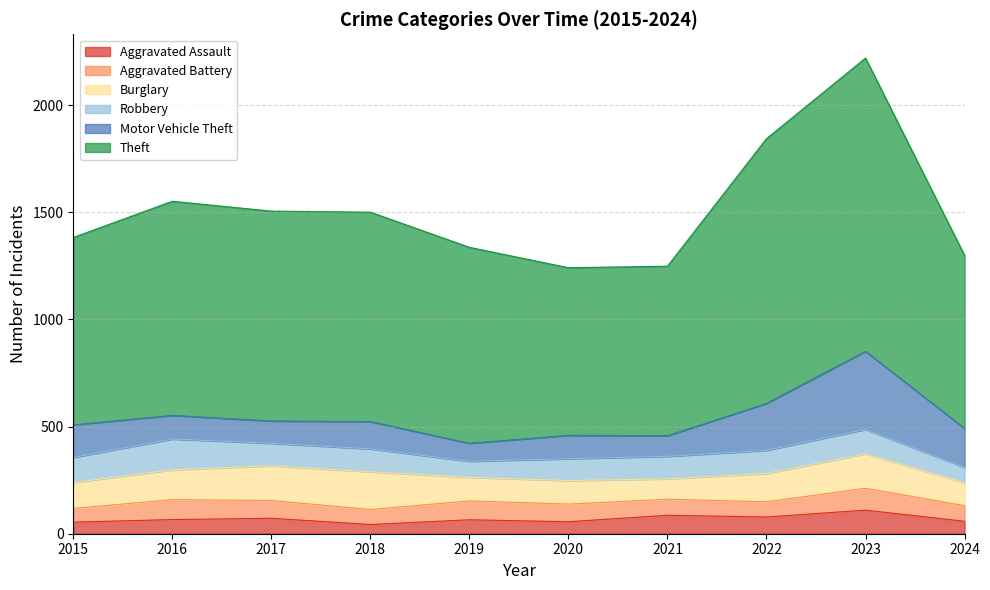

Which series has the largest total across all categories?

Theft